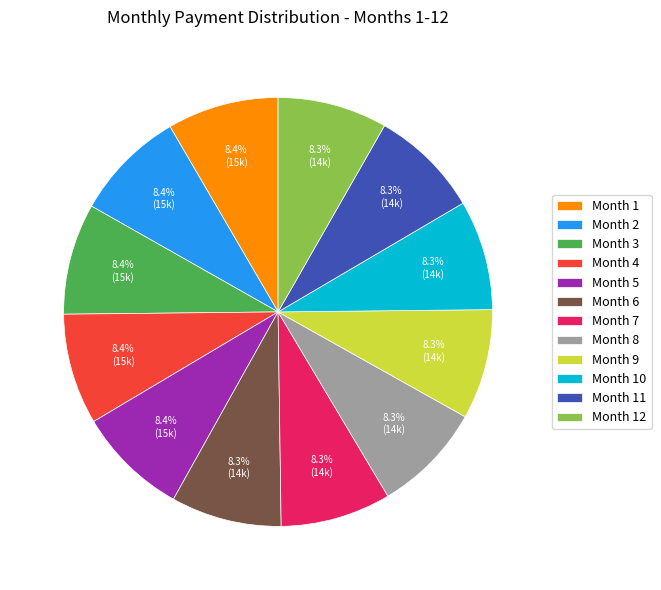

How many slices are in this pie chart?

12